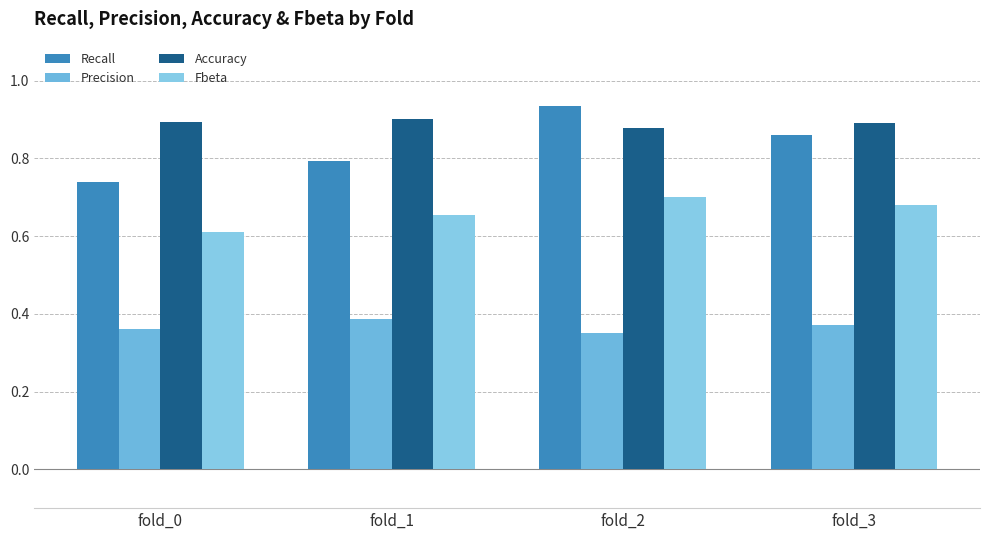

What is the minimum value for Accuracy?

0.9